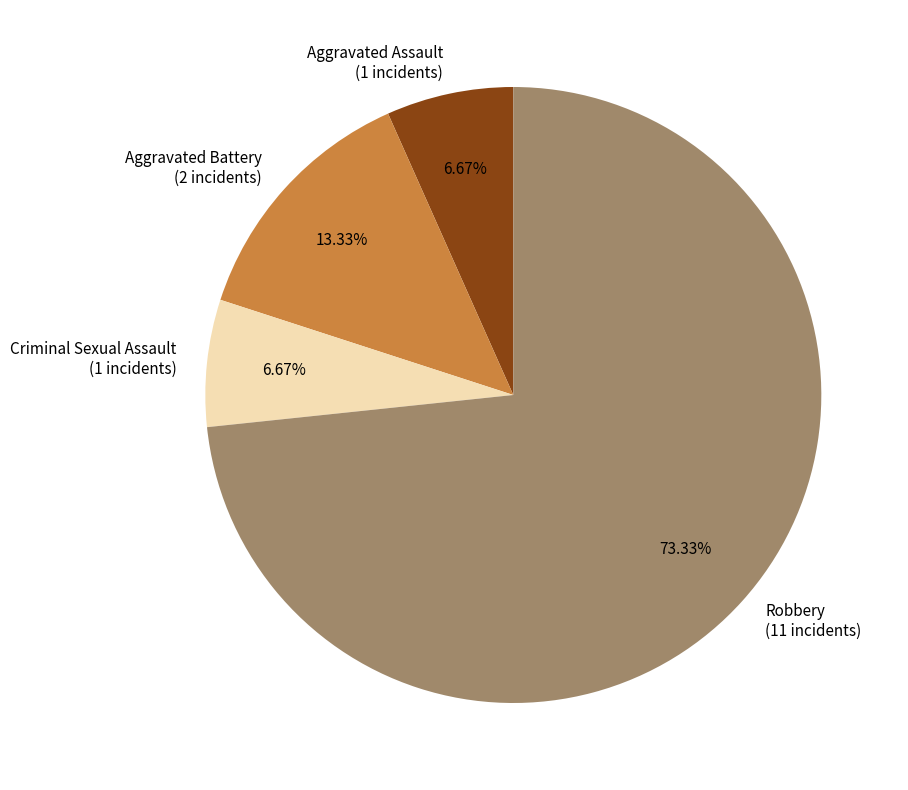

How many slices are in this pie chart?

4